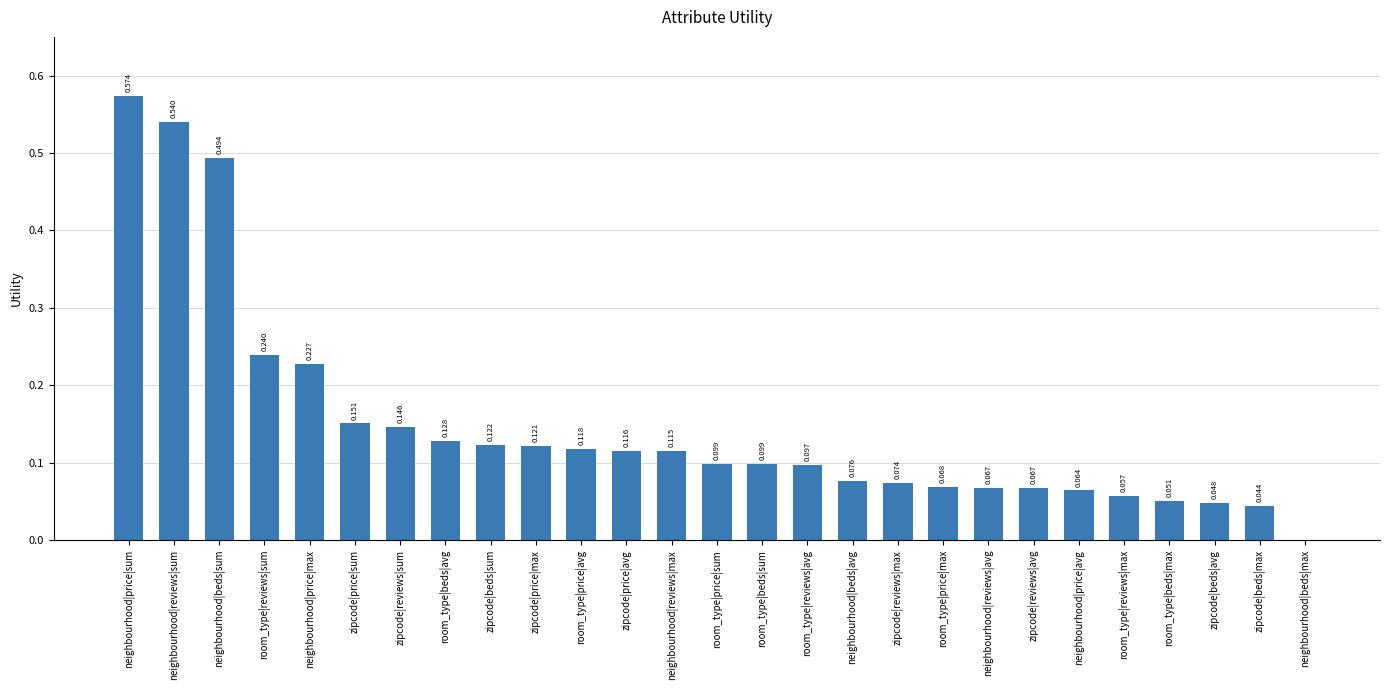

Is it true that the value at neighbourhood|reviews|sum is 0.3?

False